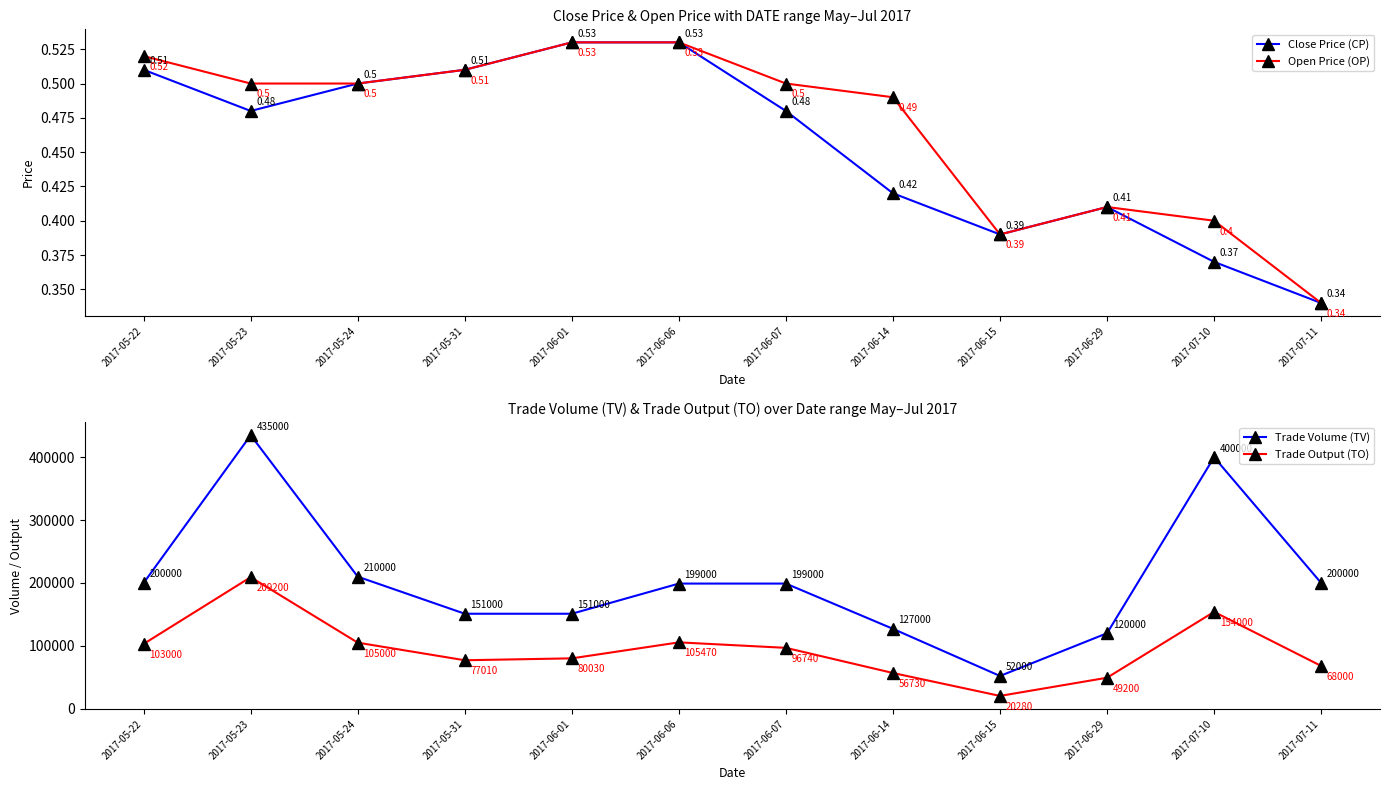

Where is the first local minimum for Open Price (OP)?

2017-06-15